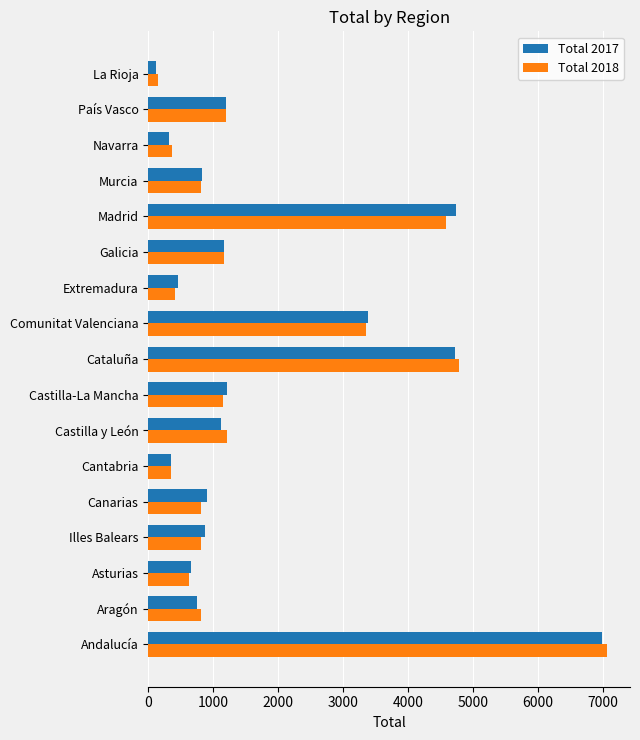

At which category is the sum across all series the highest?

Andalucía